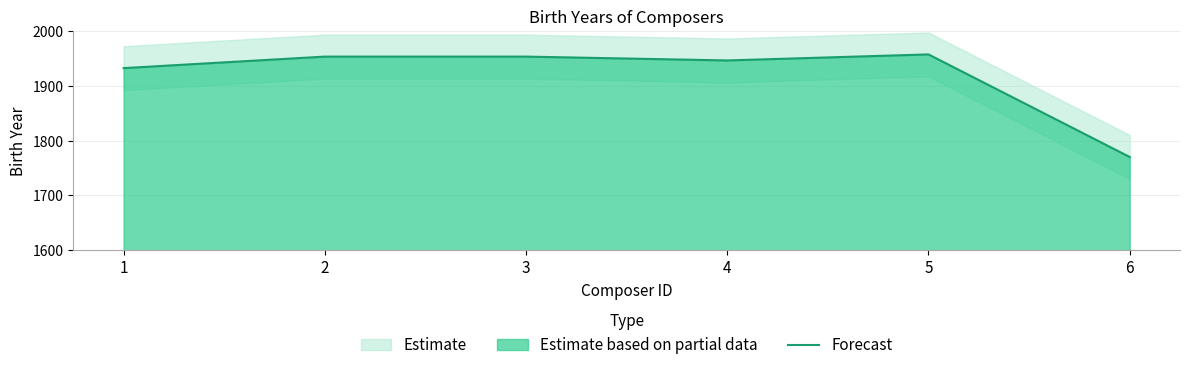

What is the average value?

1918